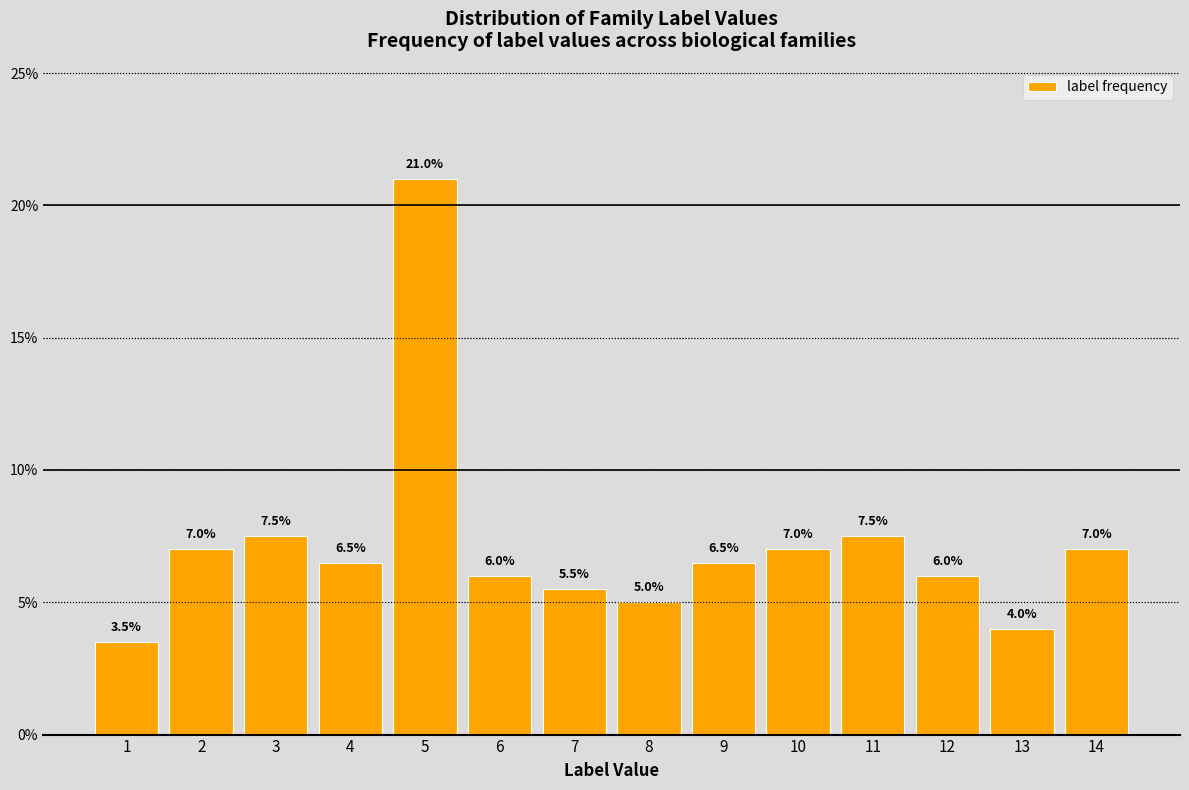

Reading left to right, what are all the values shown in this chart?

3.5	7.0	7.5	6.5	21.0	6.0	5.5	5.0	6.5	7.0	7.5	6.0	4.0	7.0